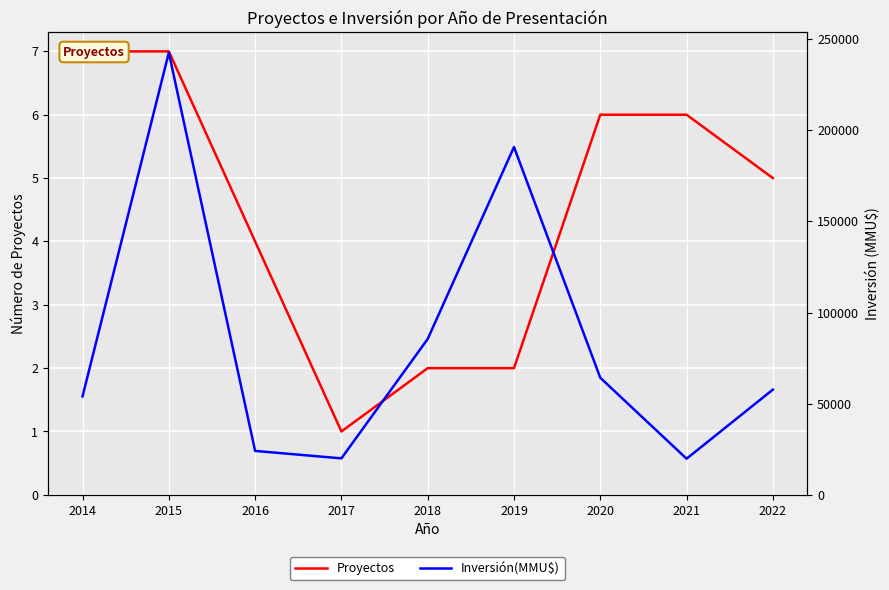

What is the value of the Inversión(MMU$) point at the 9th from the left?

57720